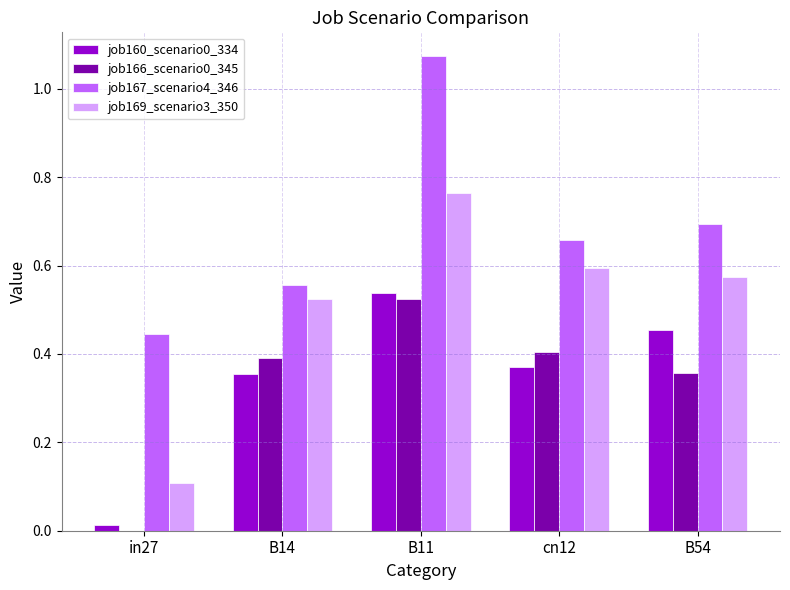

Which series has the largest total across all categories?

job167_scenario4_346